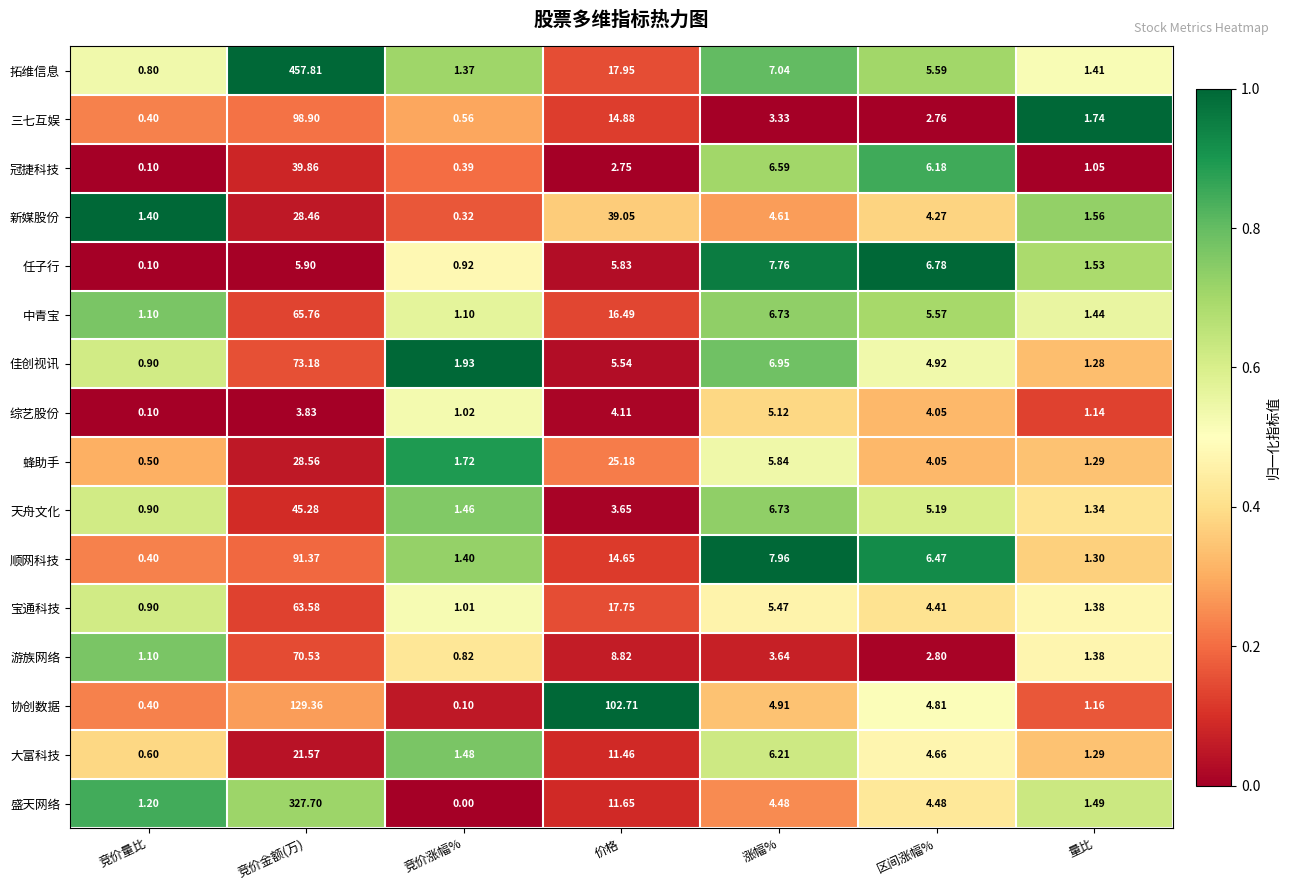

Which series has the widest spread of values?

拓维信息